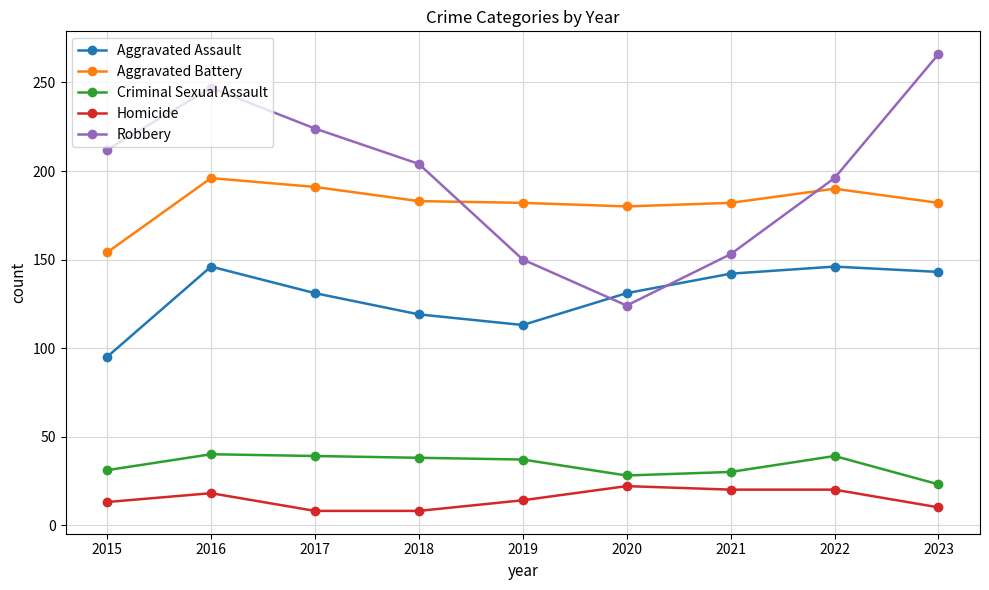

What is the difference between the maximum and minimum values in the Aggravated Battery series?

42